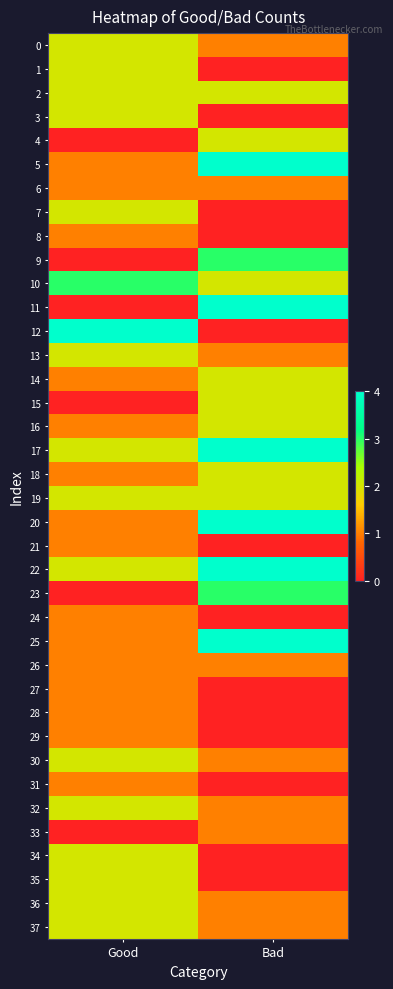

Which series has the largest total across all categories?

17